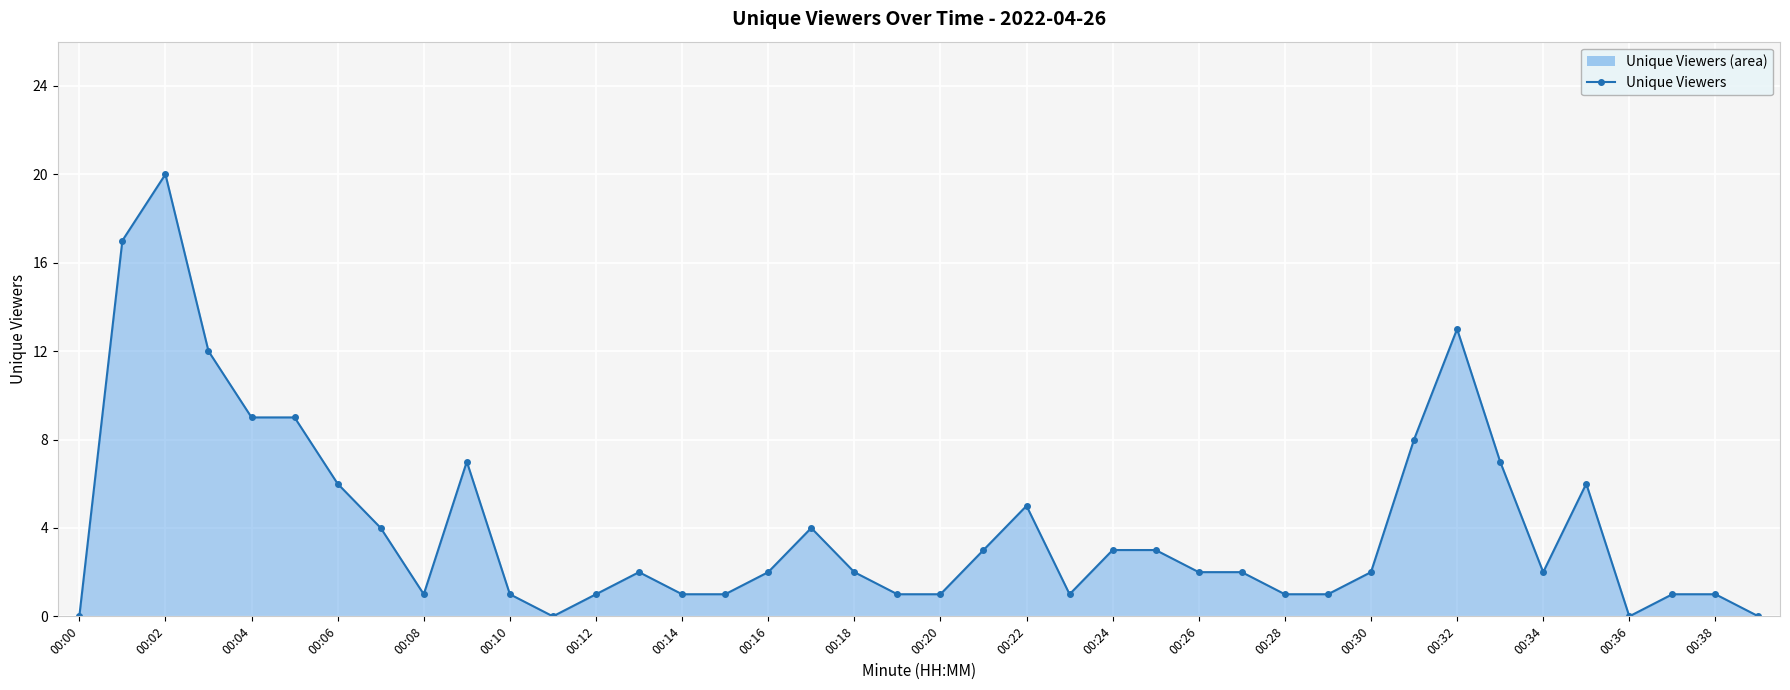

True or false: the data has more than 2 interior local peaks.

True